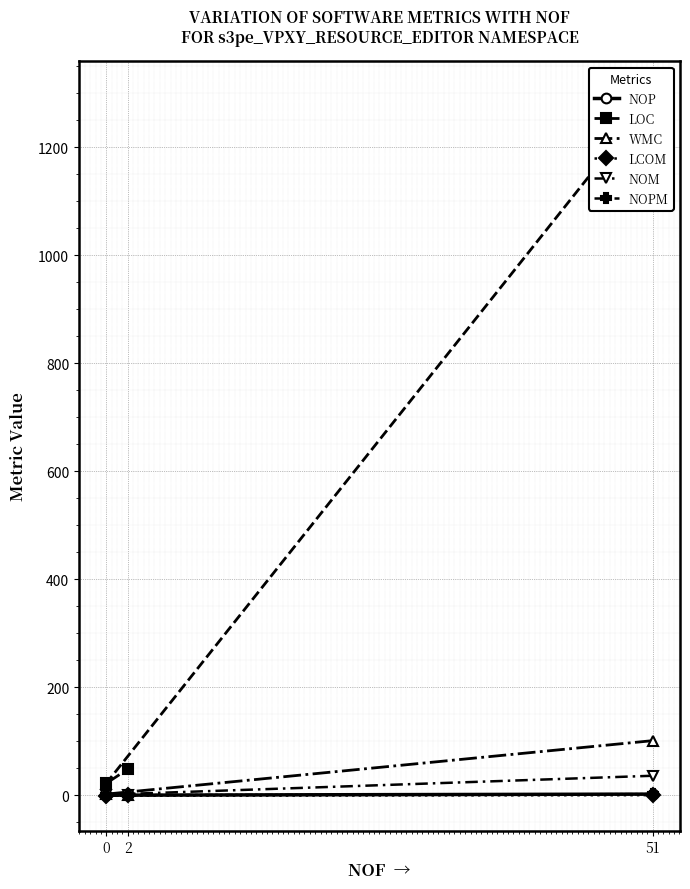

Which series has the largest total across all categories?

LOC